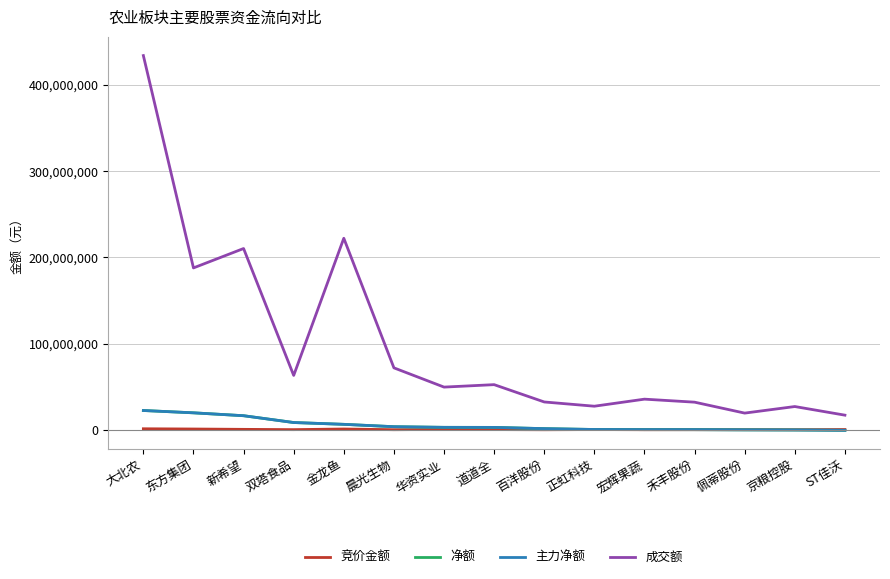

Which series has the widest spread of values?

成交额